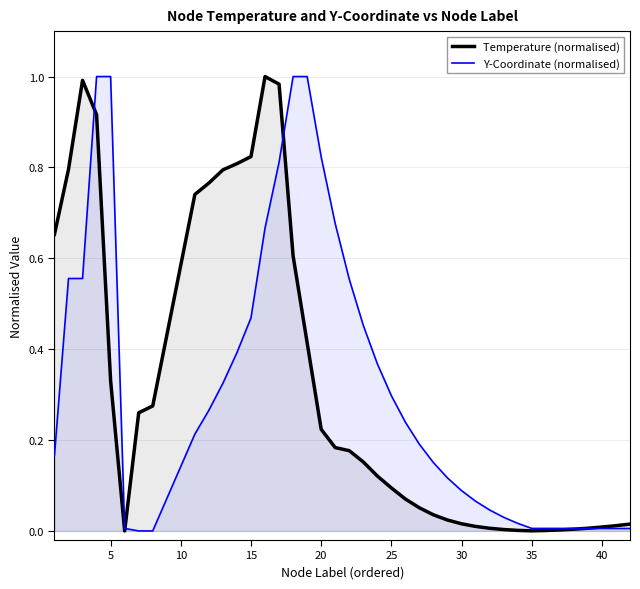

Is it true that Y-Coordinate (normalised) equals 0.4 at 20?

False